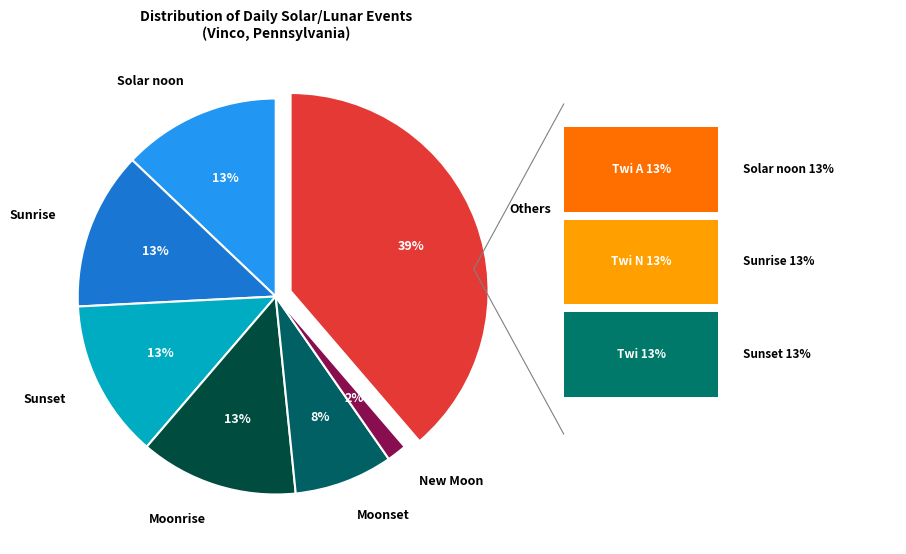

What is the smallest slice in the pie chart?

New Moon